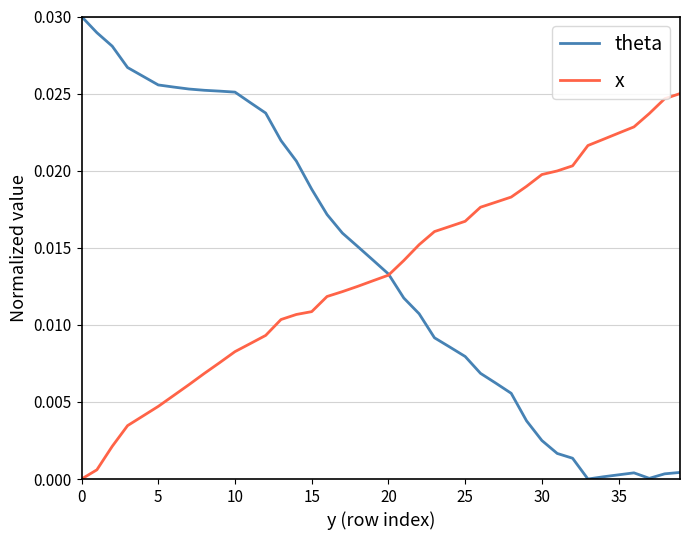

Is this an area chart (filled region under the line)?

No